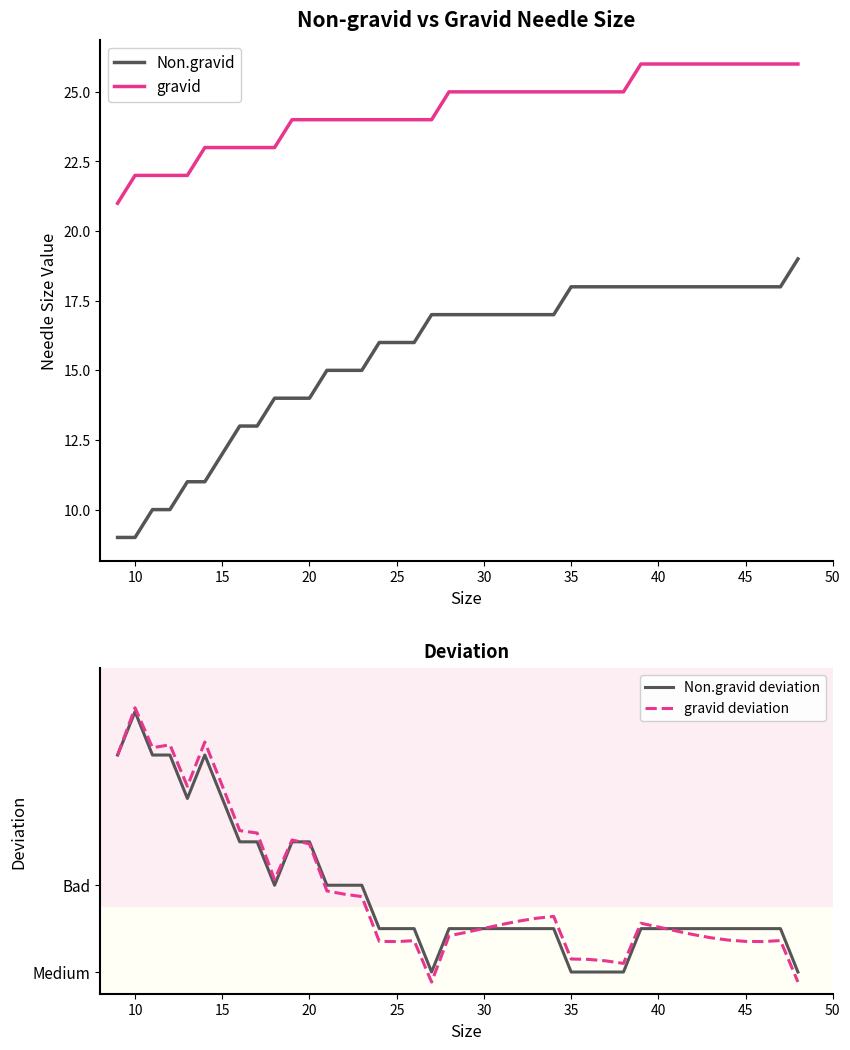

True or false: gravid and Non.gravid deviation cross at least once.

False